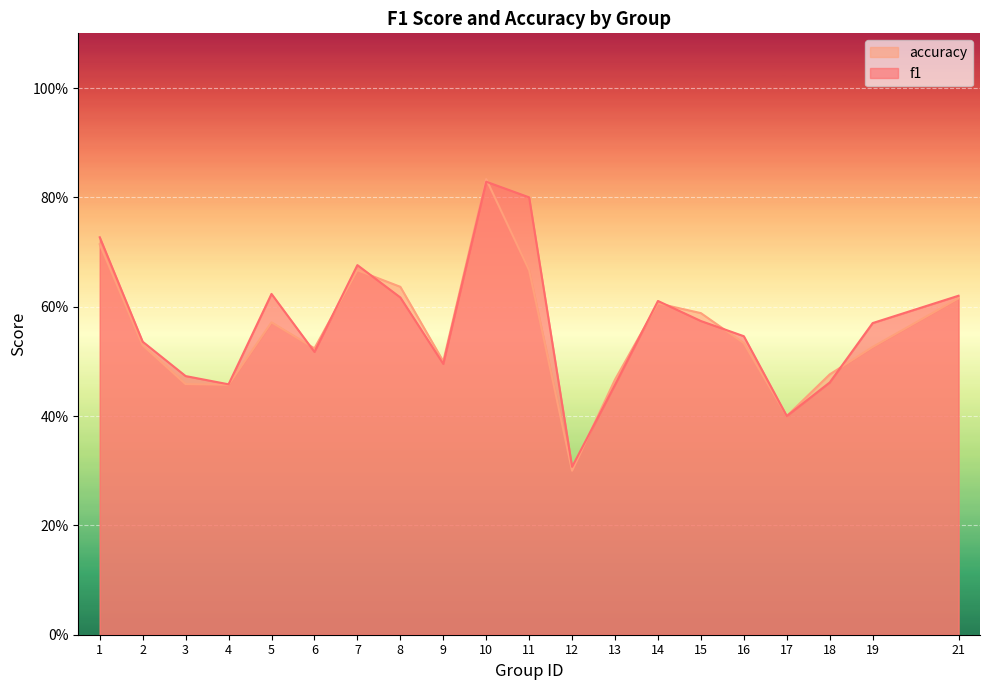

Which category has the highest value across all series?

10